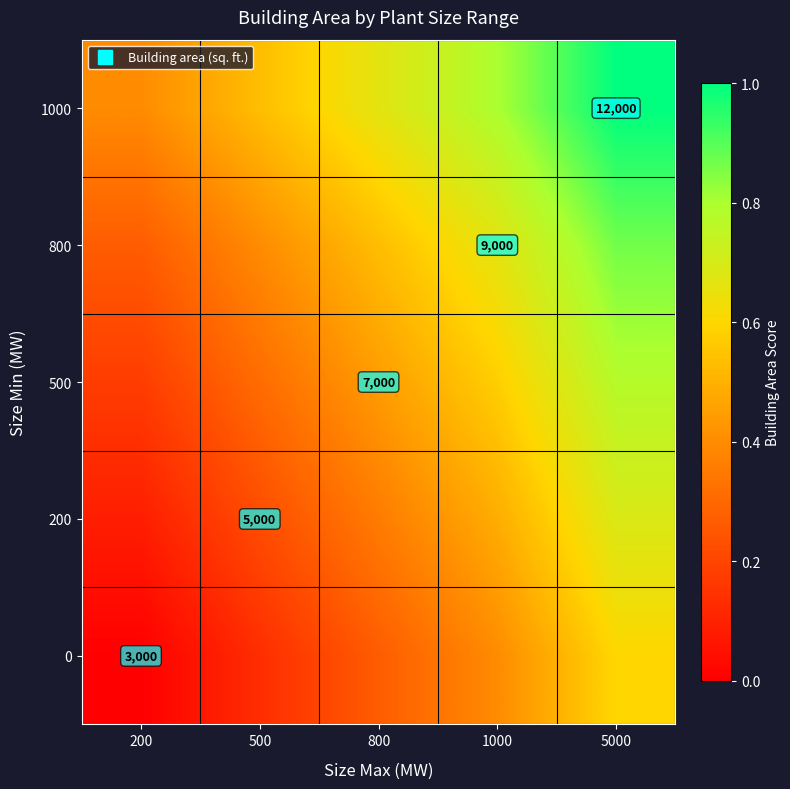

The 0 series shows 0.6 at 5000. True or false?

True